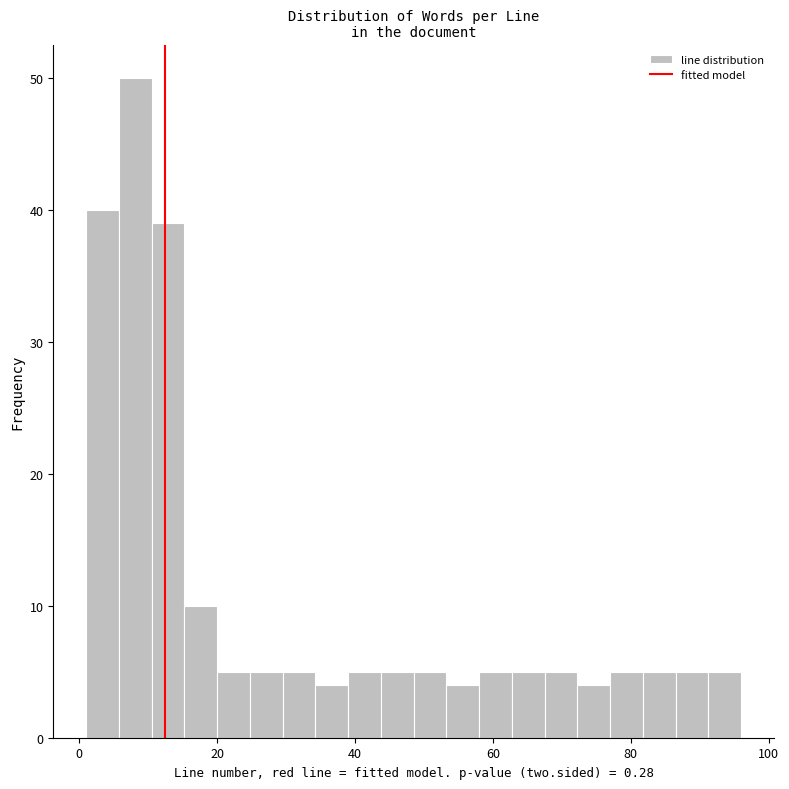

Read against the x-axis, roughly where is the centre of the tallest bar?

8